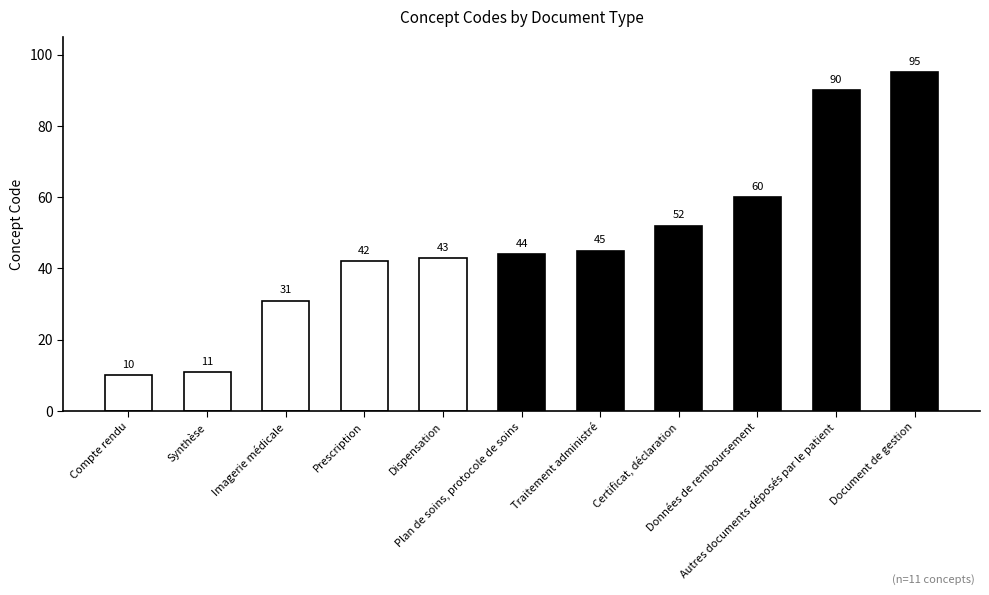

What is the change in value from Compte rendu to Document de gestion?

+85